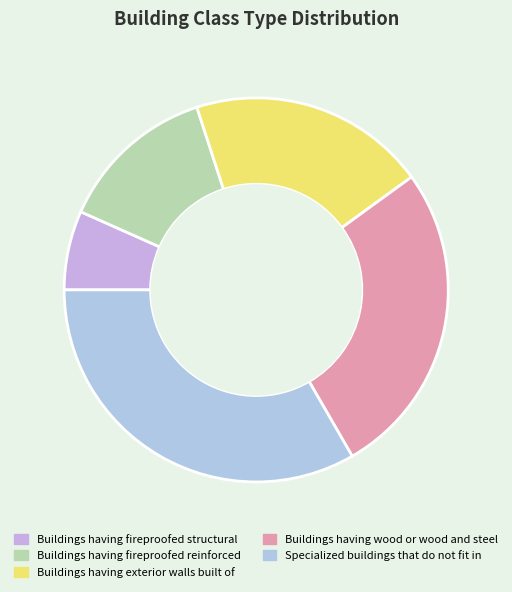

Is the sum of Buildings having wood or wood and steel and Buildings having exterior walls built of greater than half?

No